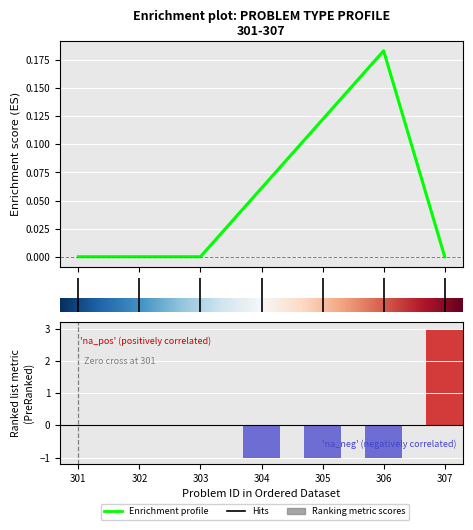

At which category does the chart reach its peak across all series?

307